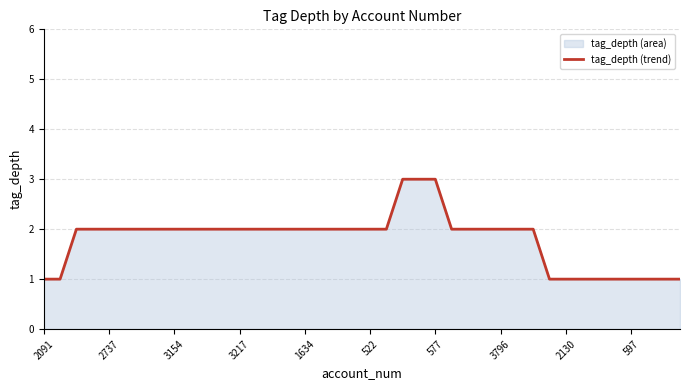

The value at 11 is 3. True or false?

False